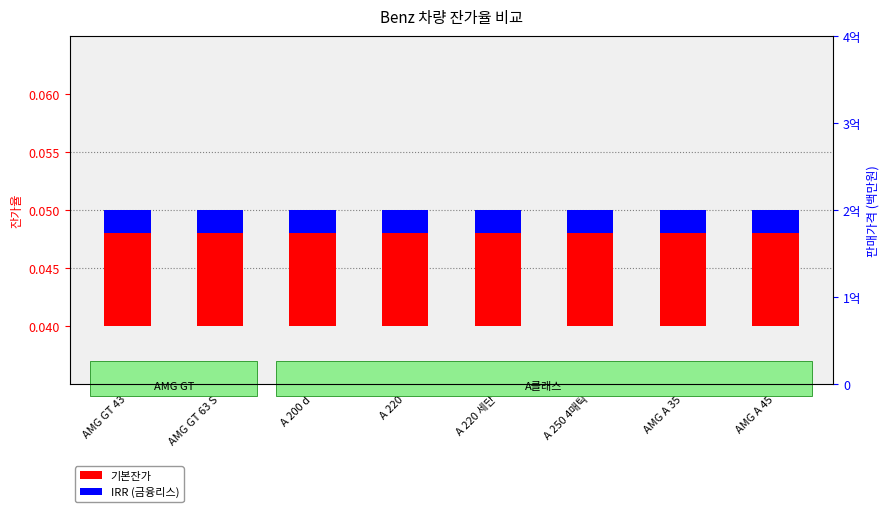

Which category has the highest value across all series?

AMG GT 43